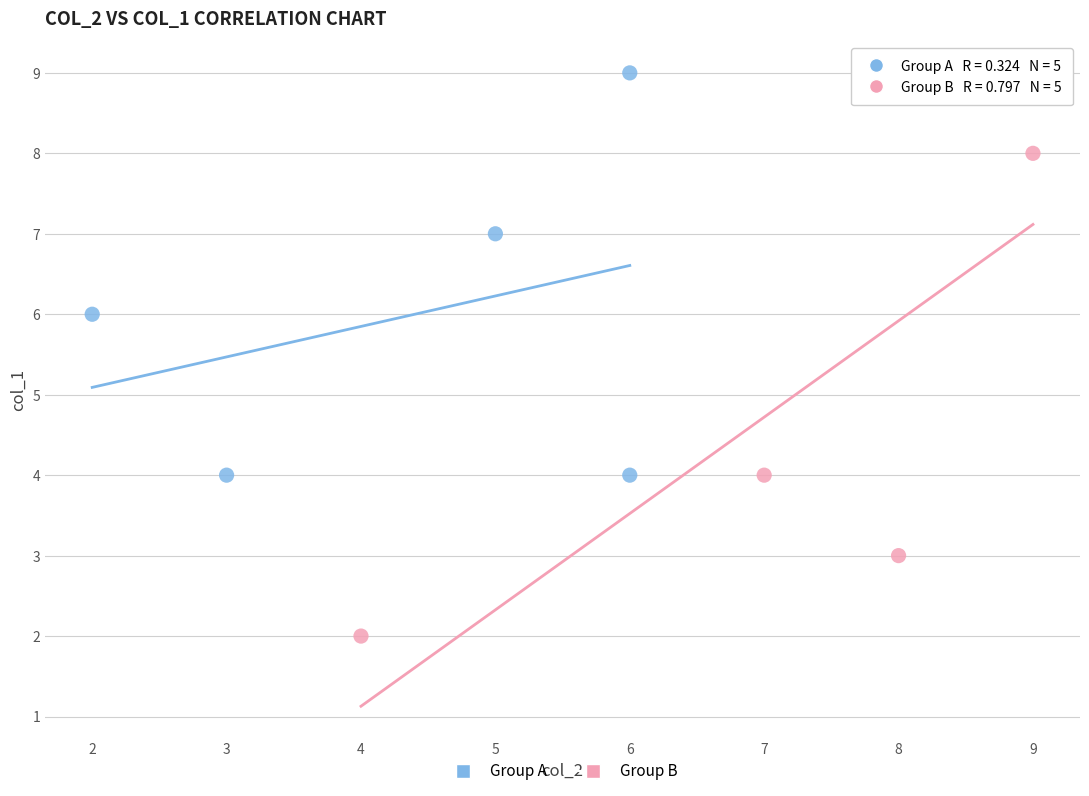

Which series contains the lowest Y value?

Group B